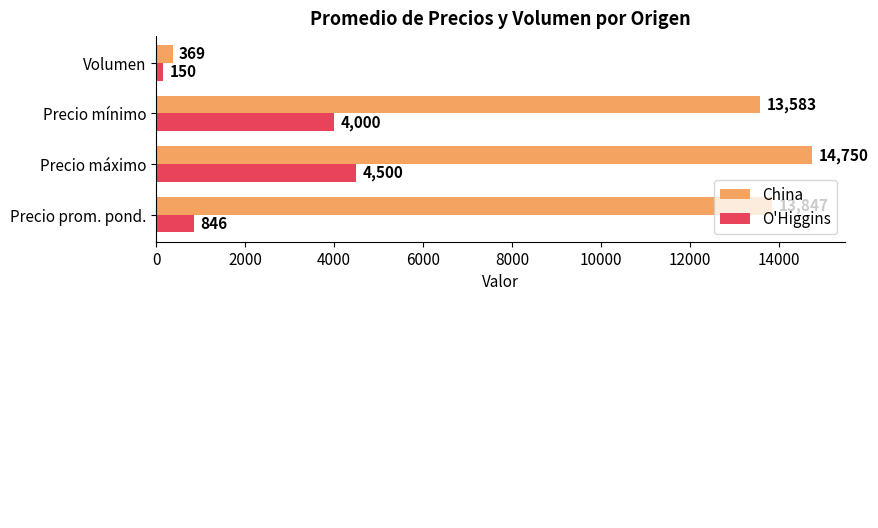

Which category has the lowest value across all series?

Volumen